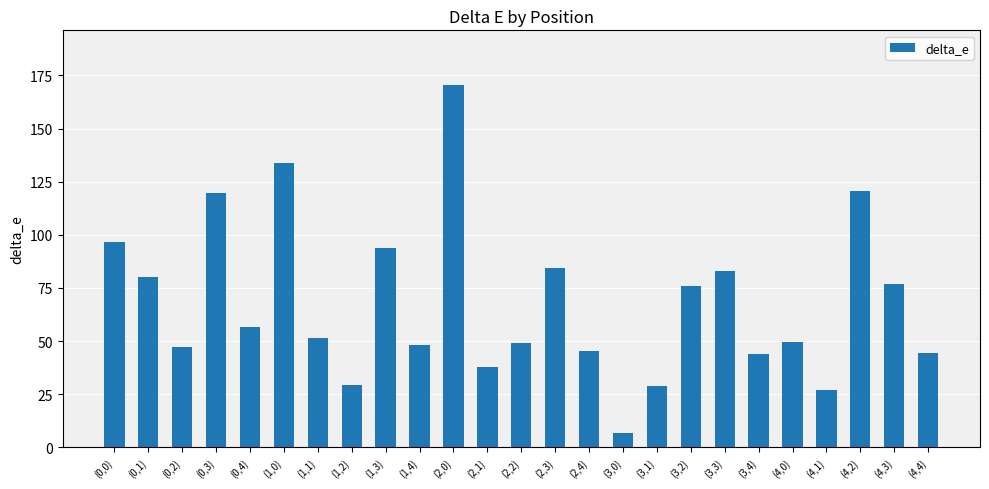

What is the sum of all values?

1700.6